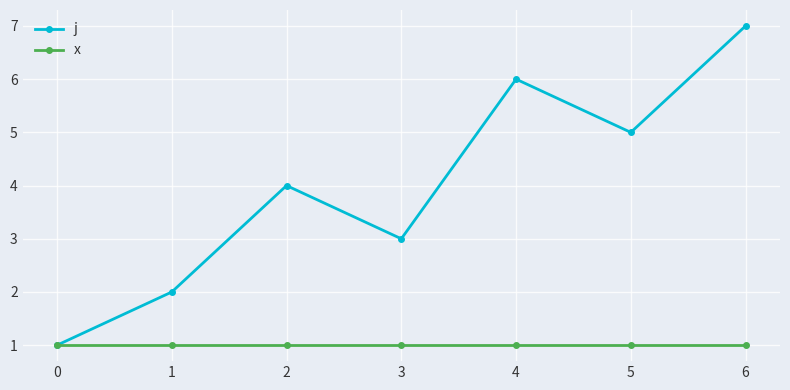

The j series shows 6 at 4. True or false?

True